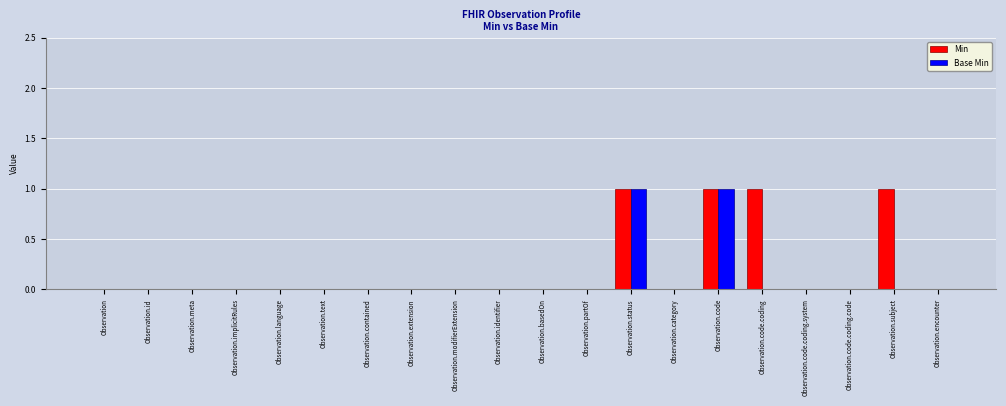

What is the sum of all Min values?

4